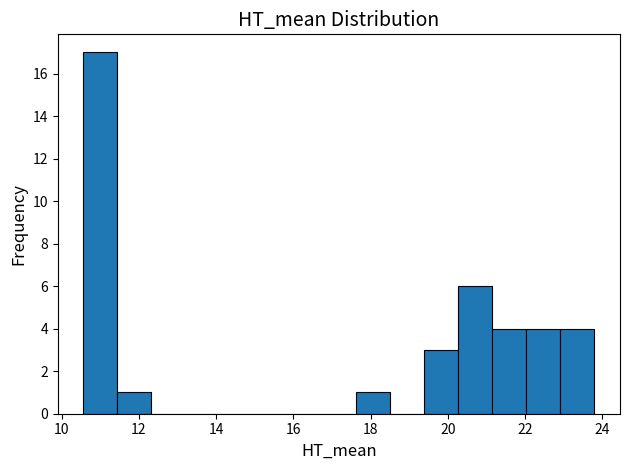

How tall is the bar that spans 23.0 to 23.8 on the x-axis? Neither the bar edges nor the heights are printed on the chart, so give them approximately, as read against the axes.

4